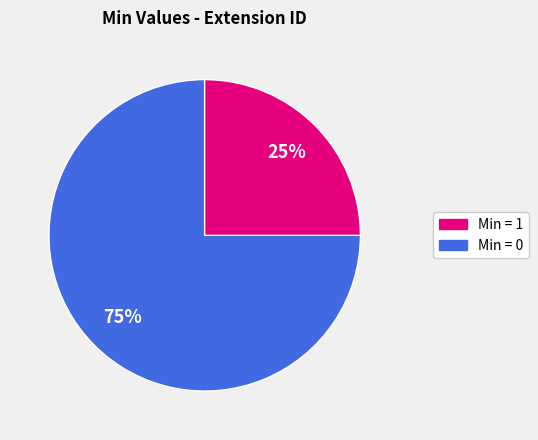

Does any single category account for the majority?

Yes